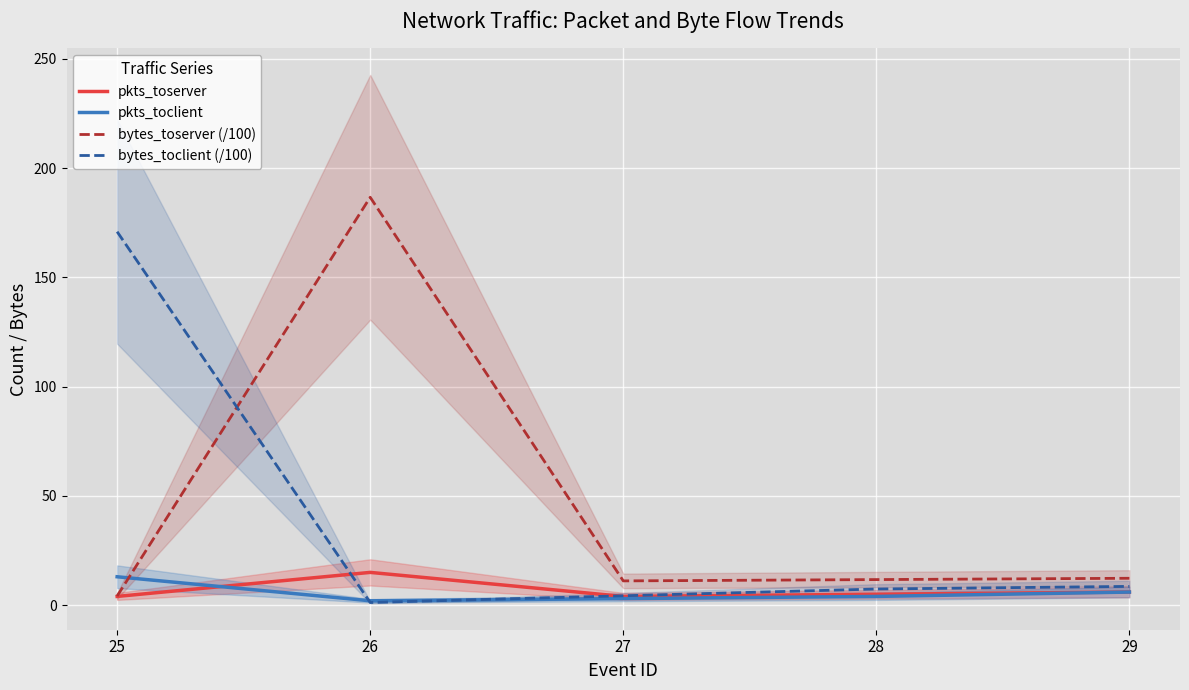

At which label is bytes_toserver (/100) closest to 95?

29